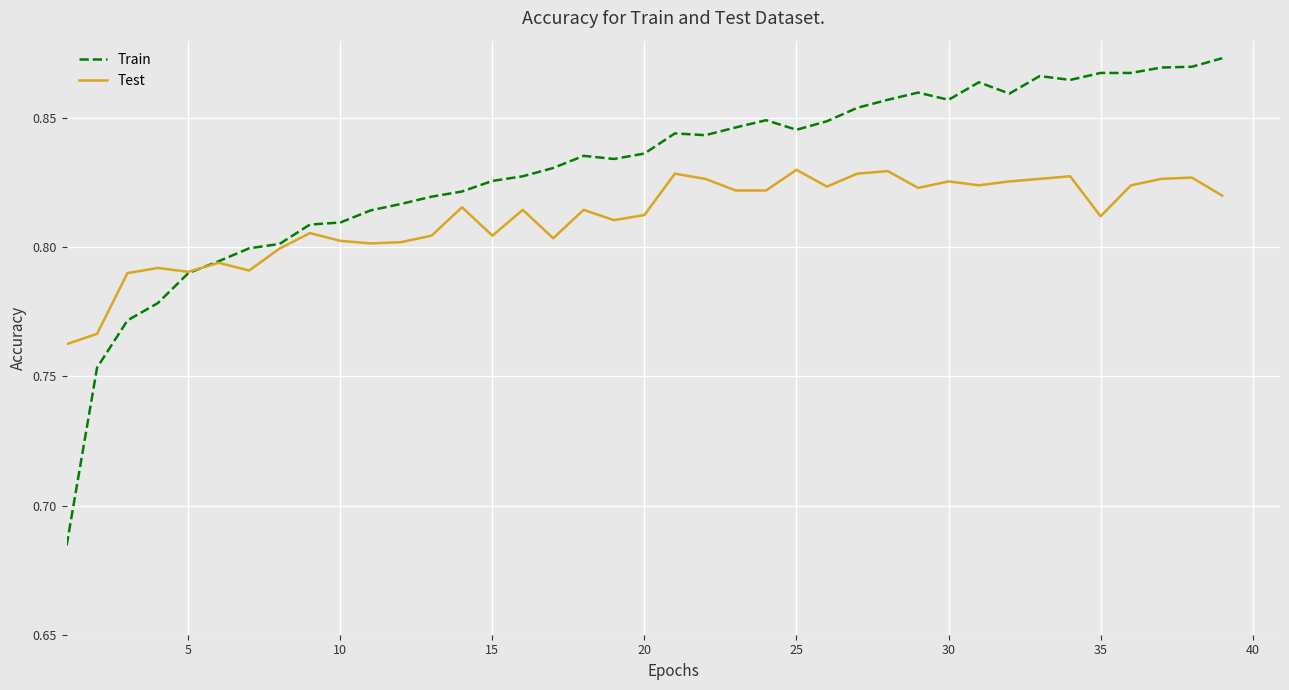

Which series has the widest spread of values?

Train